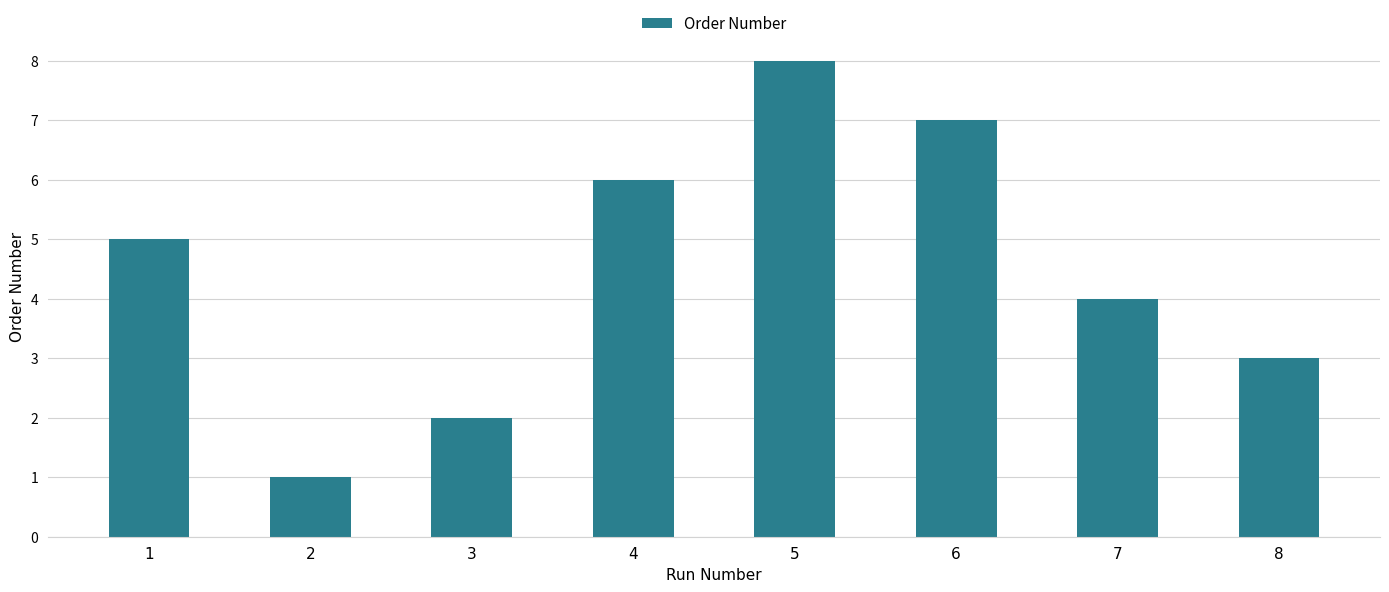

What is the difference between the values at 7 and 6?

3